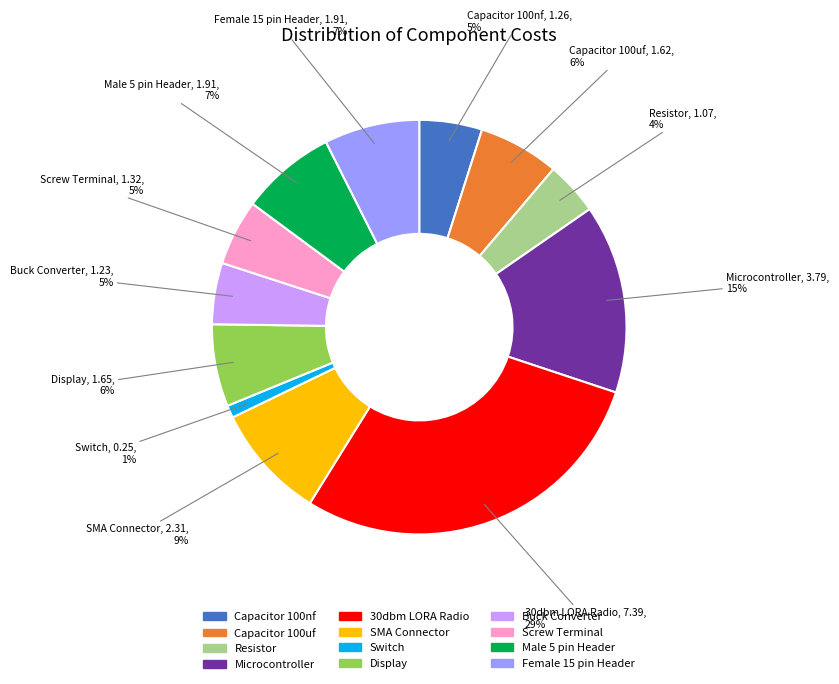

Between Resistor and Switch, which is larger?

Resistor